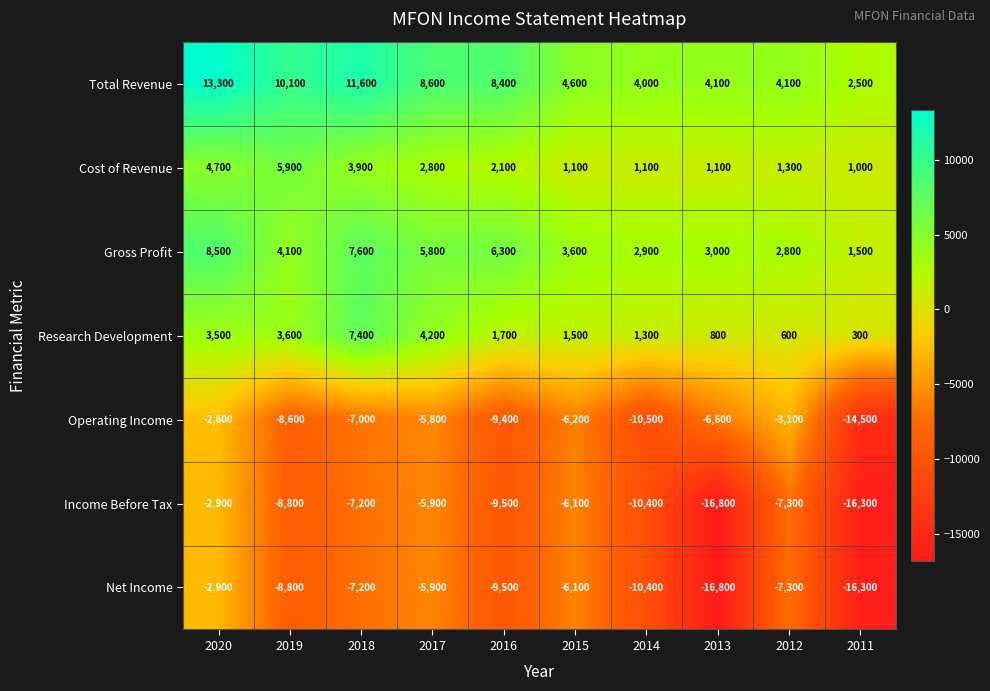

What is the total value across all series at 2013?

-31200